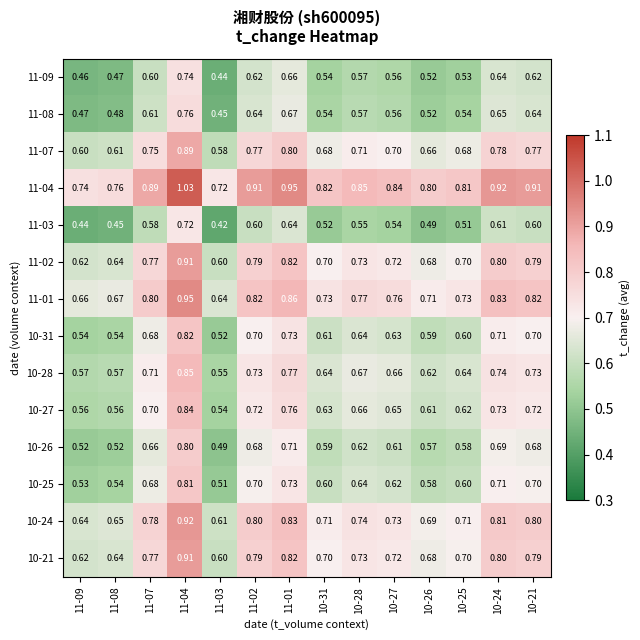

Is the value of 10-26 at 10-24 greater than the value of 10-27 at 11-08?

Yes